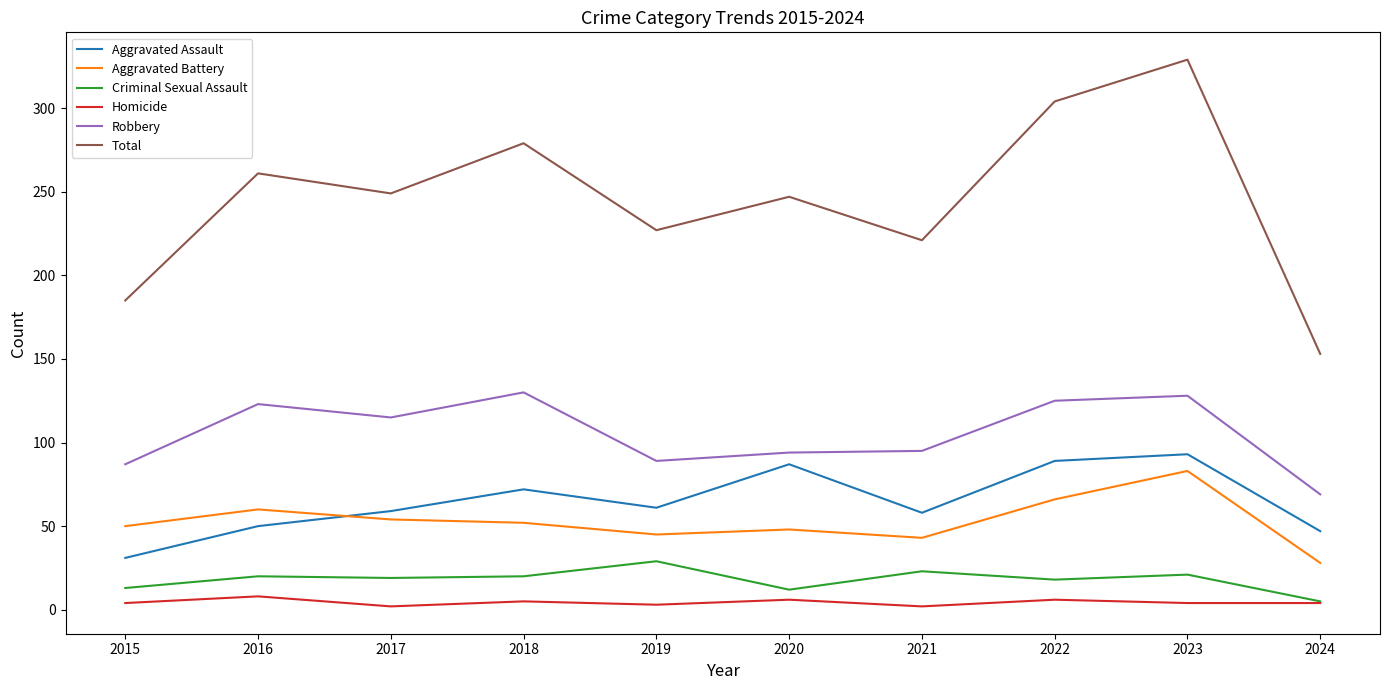

Is it true that Aggravated Assault equals 89 at 2022?

True